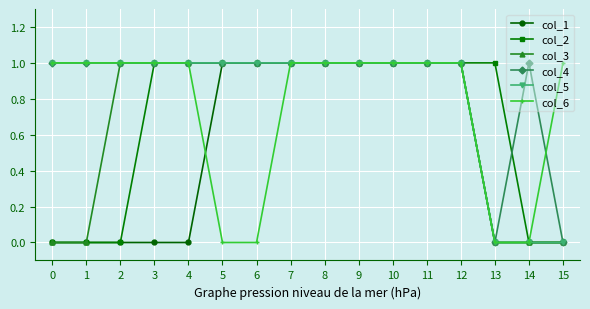

Reading left to right, transcribe all the data shown in this chart.

col_1: 0	0	0	0	0	1	1	1	1	1	1	1	1	0	0	0
col_2: 0	0	0	1	1	1	1	1	1	1	1	1	1	1	0	0
col_3: 0	0	1	1	1	1	1	1	1	1	1	1	1	0	0	0
col_4: 1	1	1	1	1	1	1	1	1	1	1	1	1	0	1	0
col_5: 1	1	1	1	1	1	1	1	1	1	1	1	1	0	0	0
col_6: 1	1	1	1	1	0	0	1	1	1	1	1	1	0	0	1